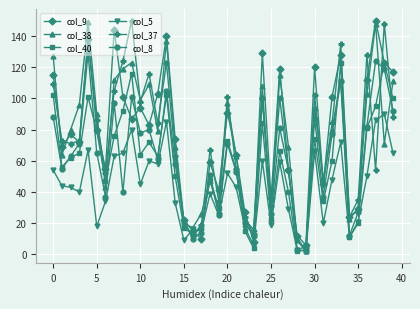

What is the difference between the maximum and minimum values in the col_38 series?

147